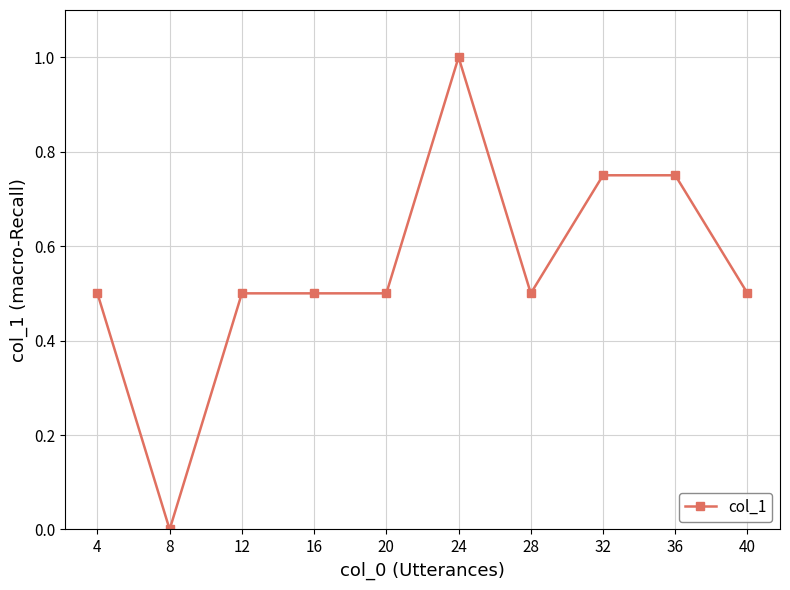

Where is the first local minimum?

8